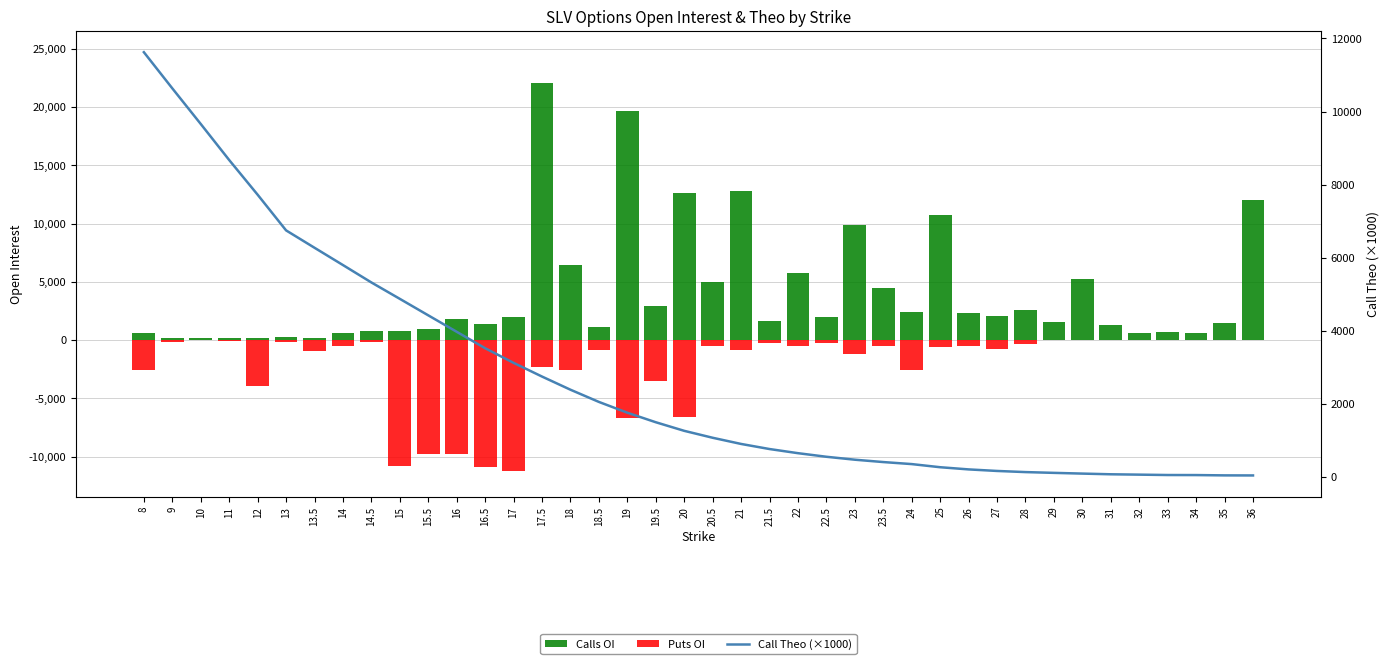

What are all the series names shown in the legend?

Calls OI, Puts OI, Call Theo (×1000)